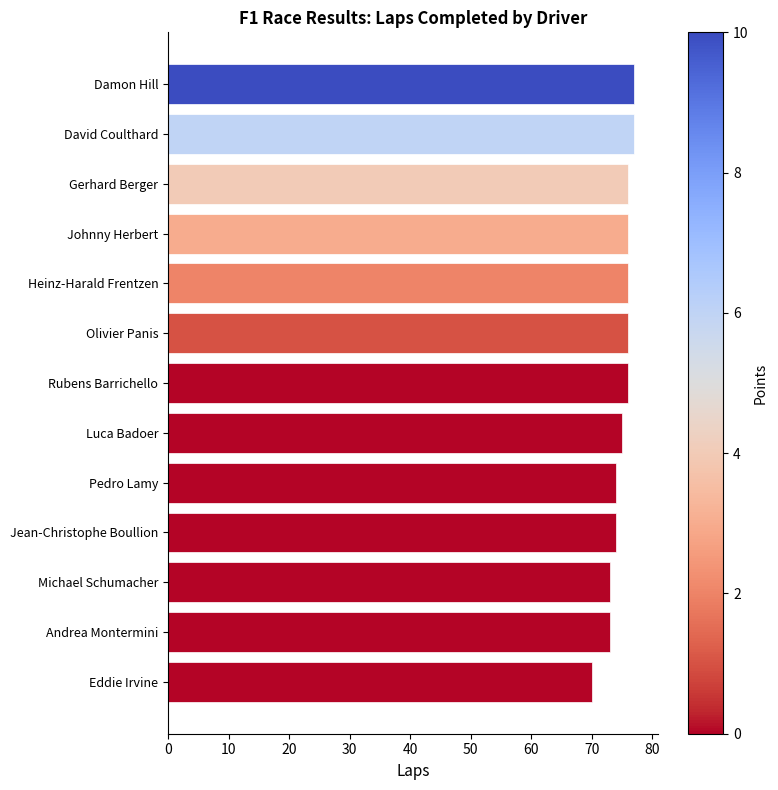

Reading top to bottom, extract all data points from this chart.

Damon Hill=77	David Coulthard=77	Gerhard Berger=76	Johnny Herbert=76	Heinz-Harald Frentzen=76	Olivier Panis=76	Rubens Barrichello=76	Luca Badoer=75	Pedro Lamy=74	Jean-Christophe Boullion=74	Michael Schumacher=73	Andrea Montermini=73	Eddie Irvine=70